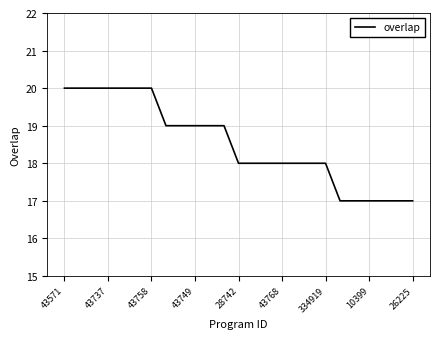

What is the difference between the maximum and minimum values?

3